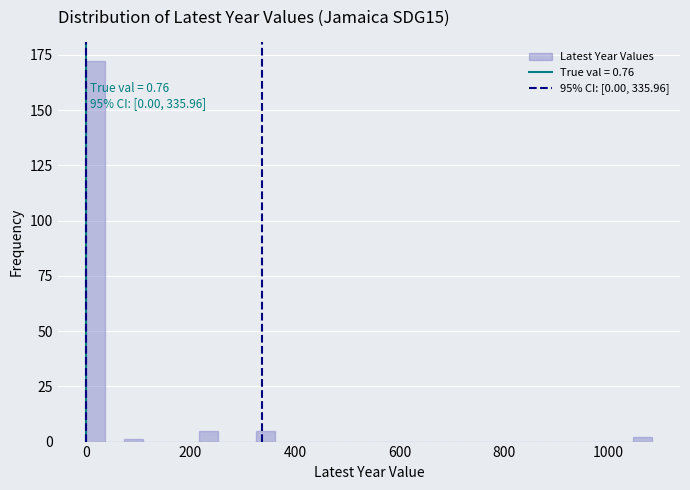

Around what value on the x-axis is the tallest bar? Give the approximate position of its centre, as read against the axis.

20